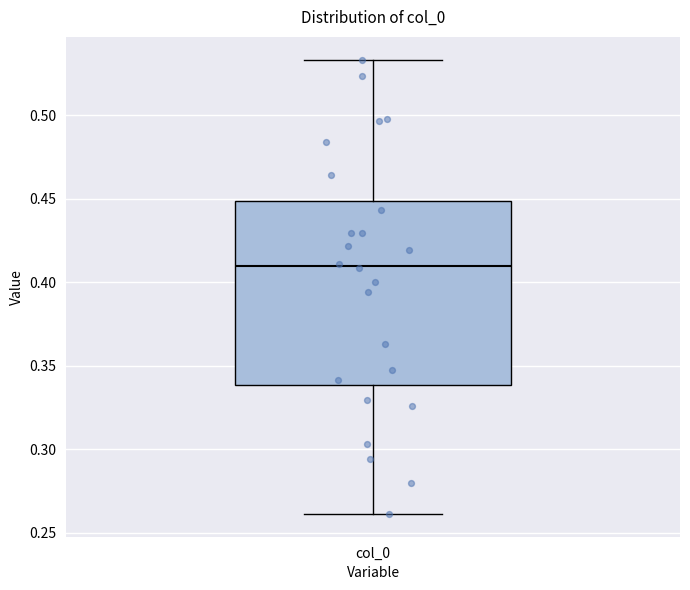

Read this box plot against the y-axis: the position of the median line, the range covered by the box, and the ends of both whiskers. The values are not printed on the chart, so give them approximately, as read against the axis.

median 0.410, box 0.340 to 0.450, whiskers 0.260 to 0.535